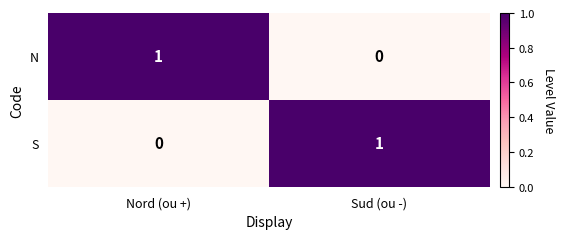

At which label does S reach its minimum?

Nord (ou +)